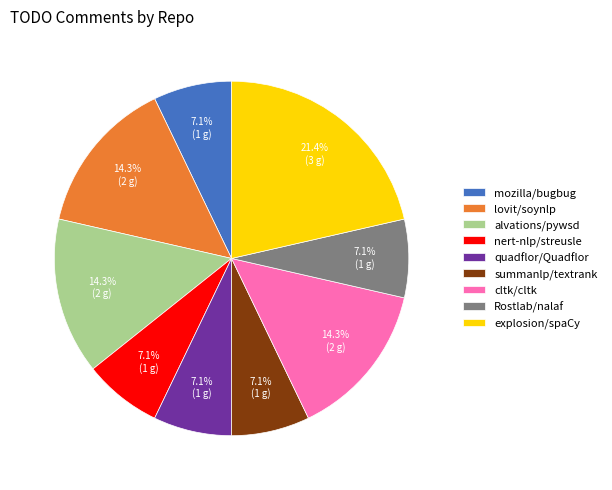

How many segments does this pie chart have?

9